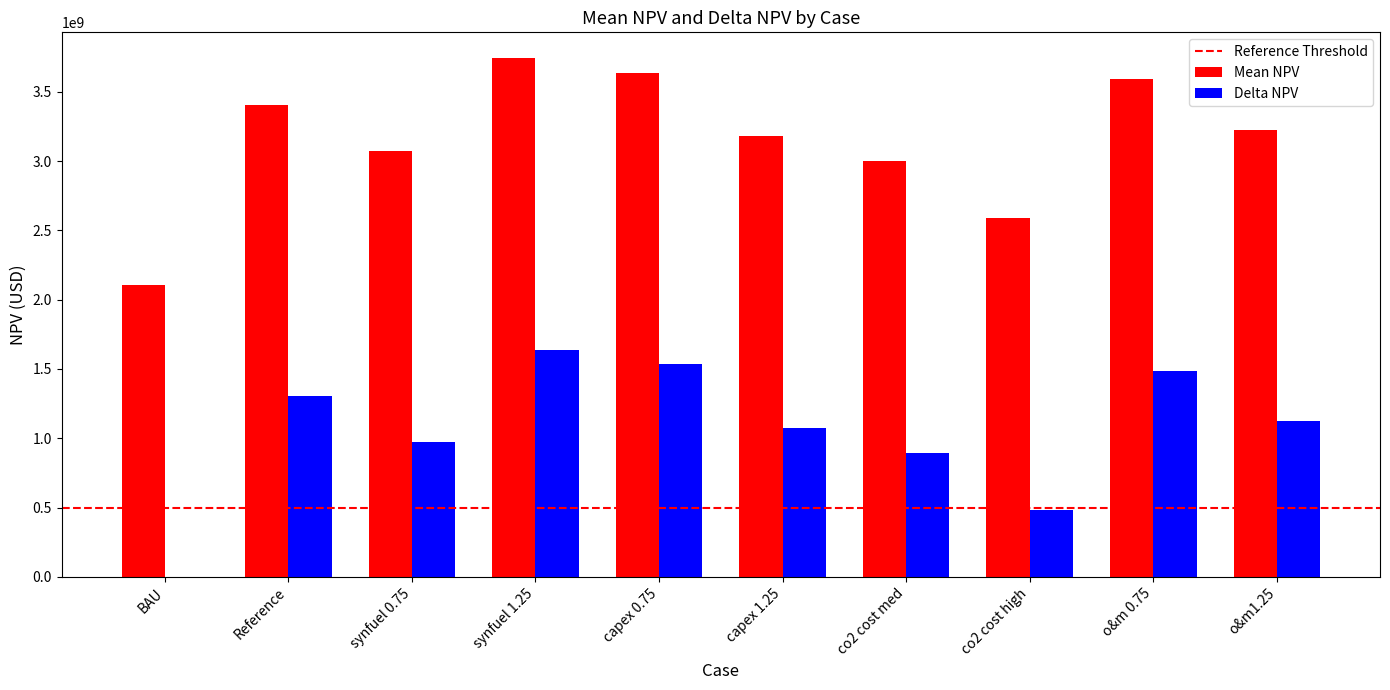

How many distinct data groups are displayed?

2